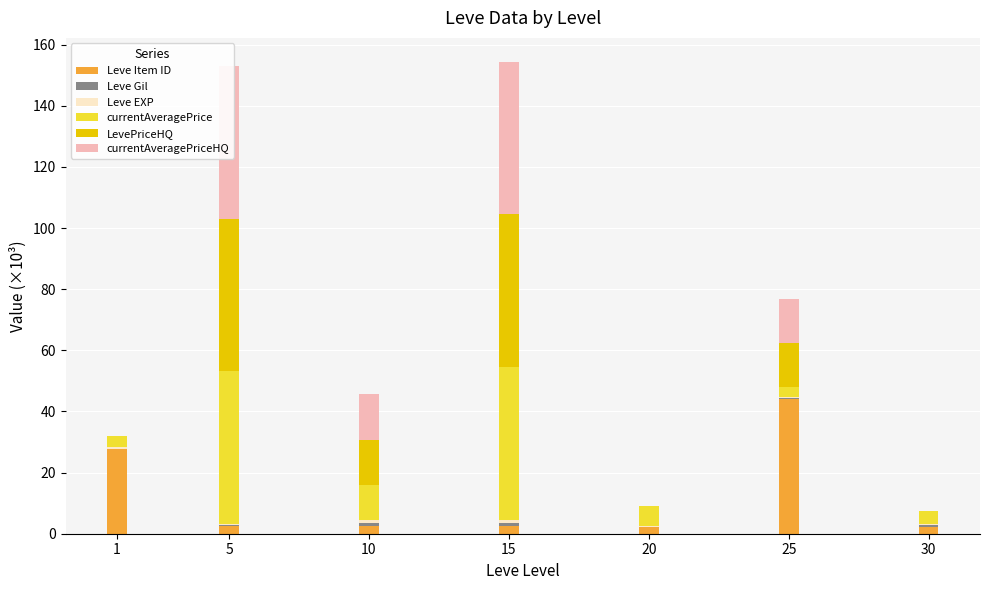

Reading left to right, list all the values displayed in this chart.

Leve Item ID: 1=27.7	5=2.7	10=2.5	15=2.7	20=2.2	25=44.1	30=2.3
Leve Gil: 1=0.1	5=0.2	10=1.0	15=0.9	20=0.1	25=0.3	30=0.5
Leve EXP: 1=0.6	5=0.2	10=1.0	15=0.9	20=0.1	25=0.3	30=0.5
currentAveragePrice: 1=3.5	5=50.0	10=11.3	15=50.0	20=6.5	25=3.3	30=4.0
LevePriceHQ: 1=0.0	5=50.0	10=15.0	15=50.0	20=0.0	25=14.4	30=0.0
currentAveragePriceHQ: 1=0.0	5=50.0	10=15.0	15=50.0	20=0.0	25=14.4	30=0.0